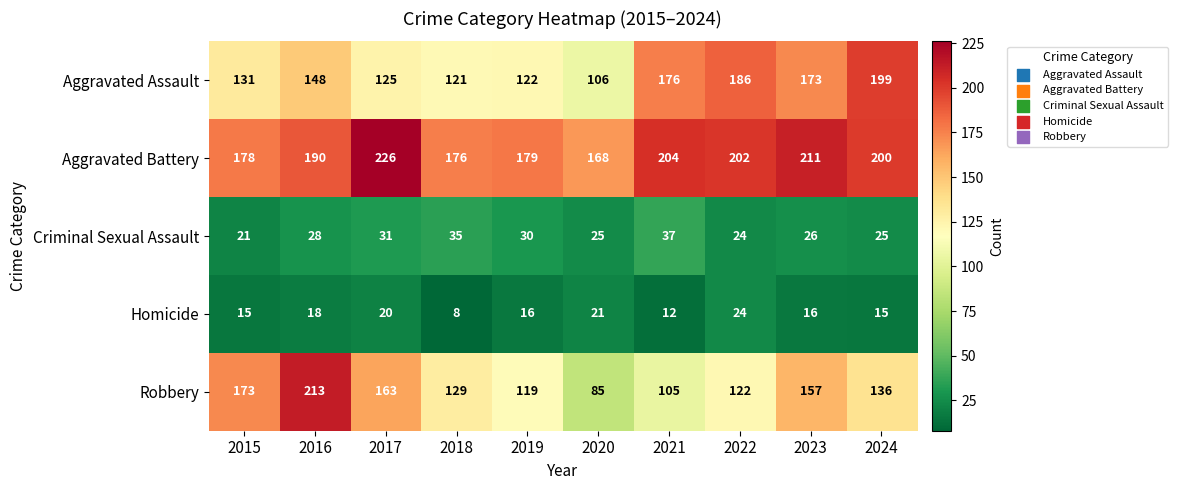

What is the approximate value of Aggravated Battery at 2020, to the nearest 10?

170